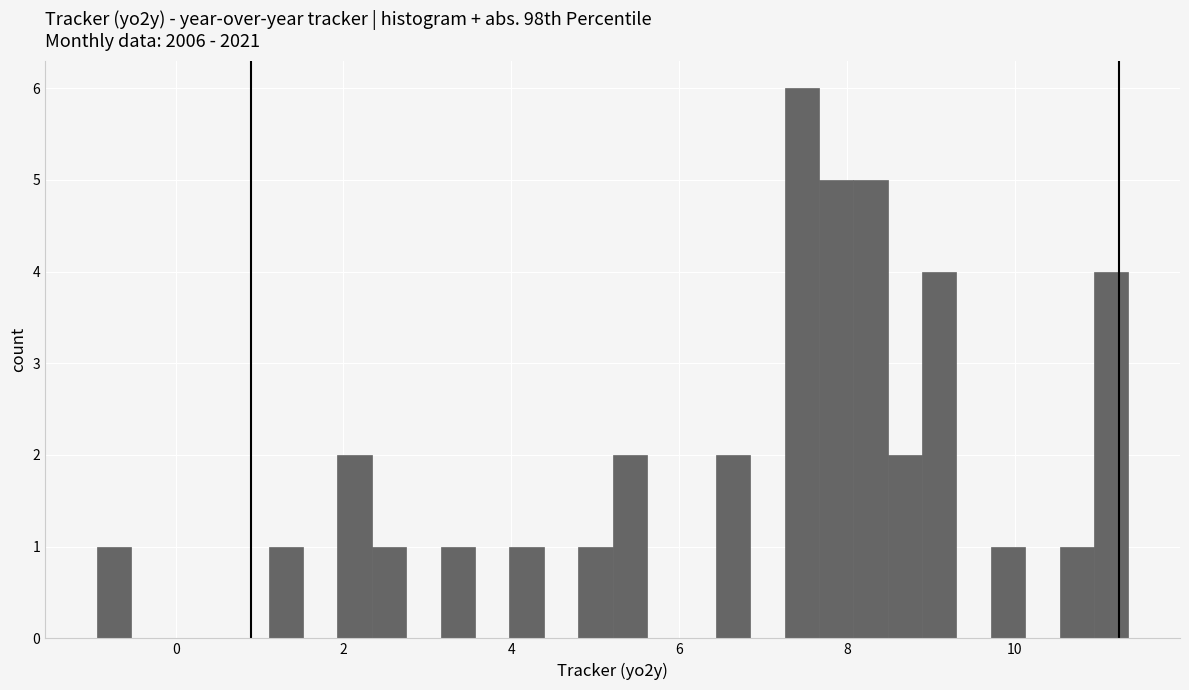

Around what value on the x-axis is the tallest bar? Give the approximate position of its centre, as read against the axis.

7.4